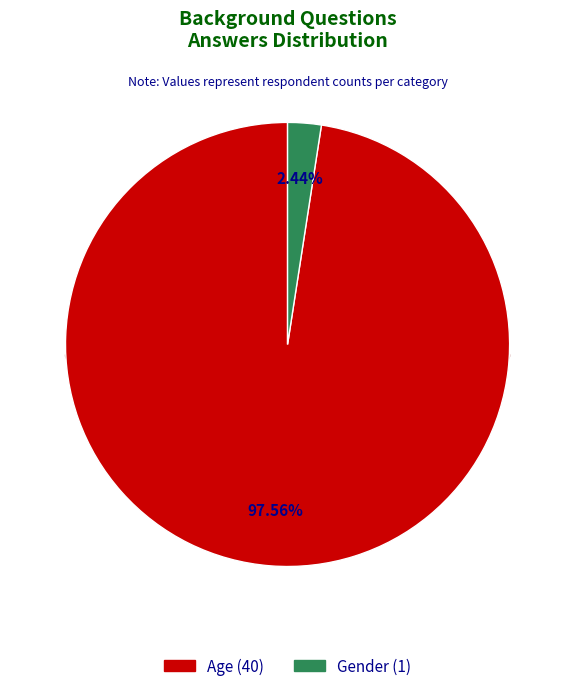

What is the smallest slice in the pie chart?

Gender